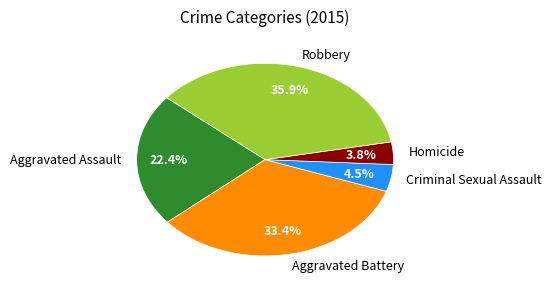

How many slices are in this pie chart?

5